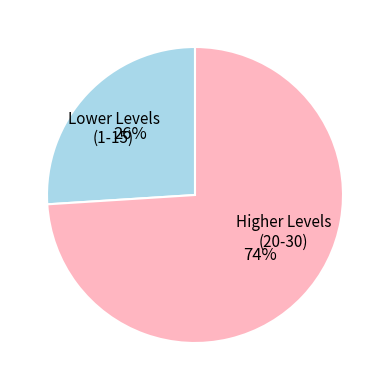

To the nearest percent, what is the difference between the largest and smallest slice percentages?

48%